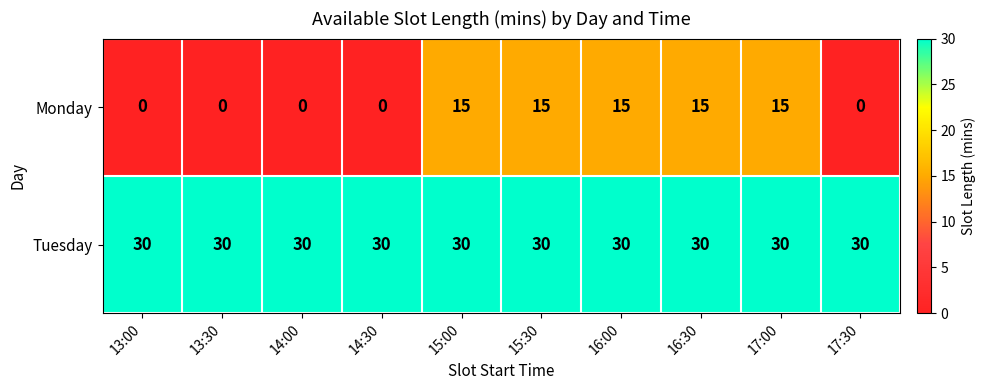

Reading right to left, list all the values displayed in this chart.

Monday: 0	15	15	15	15	15	0	0	0	0
Tuesday: 30	30	30	30	30	30	30	30	30	30